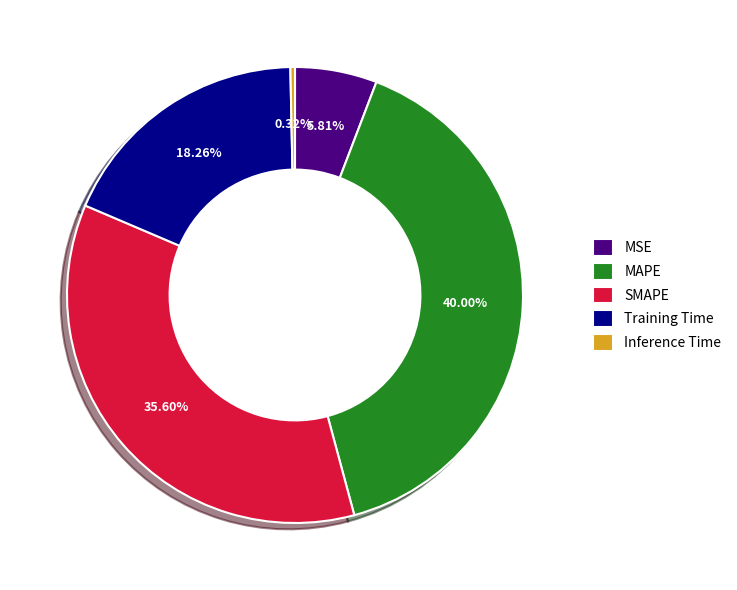

The MSE slice represents 6% of the pie. True or false?

True